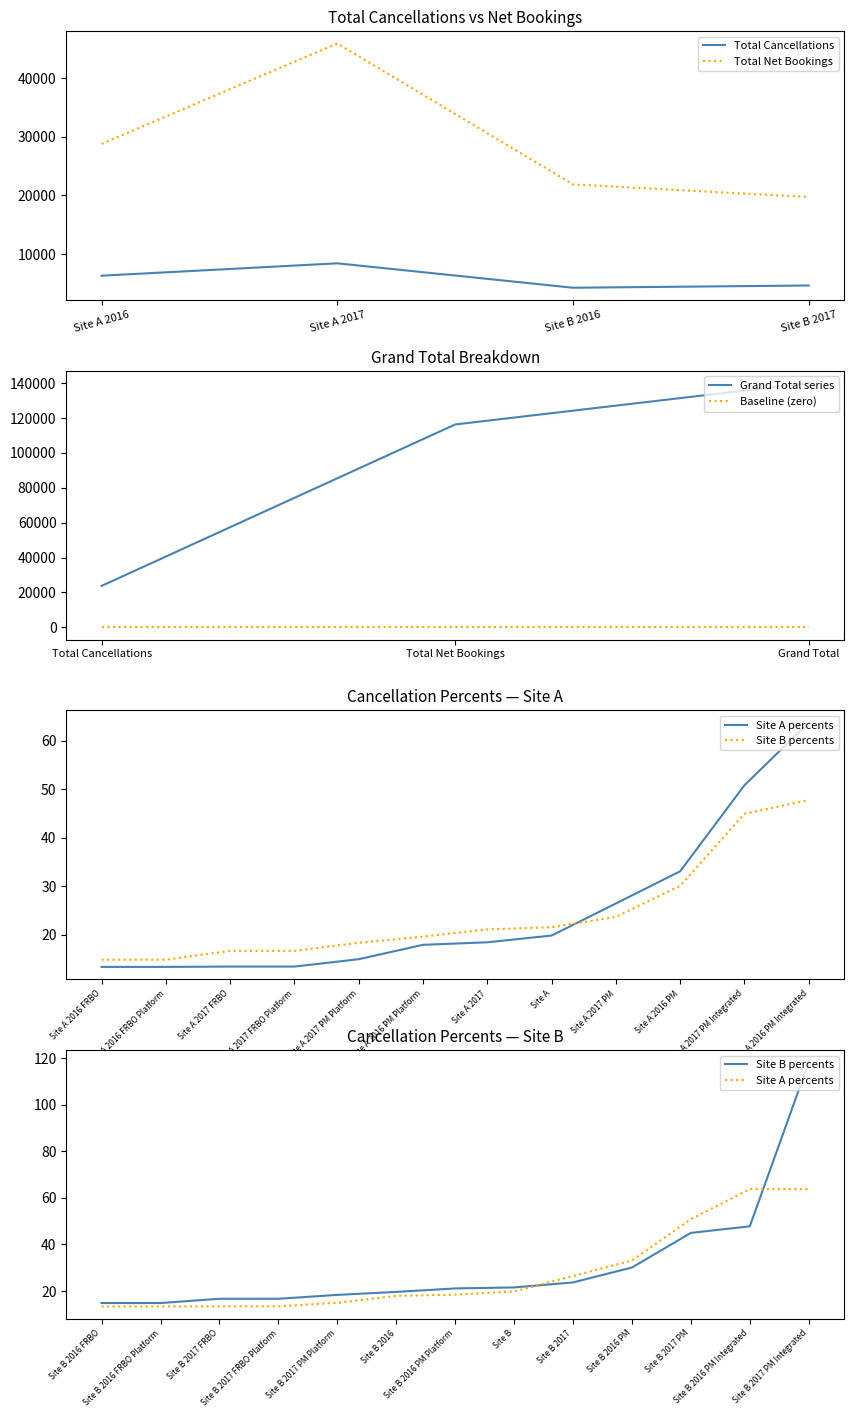

What is the value of the Total Net Bookings point at the 3rd from the left?

21884